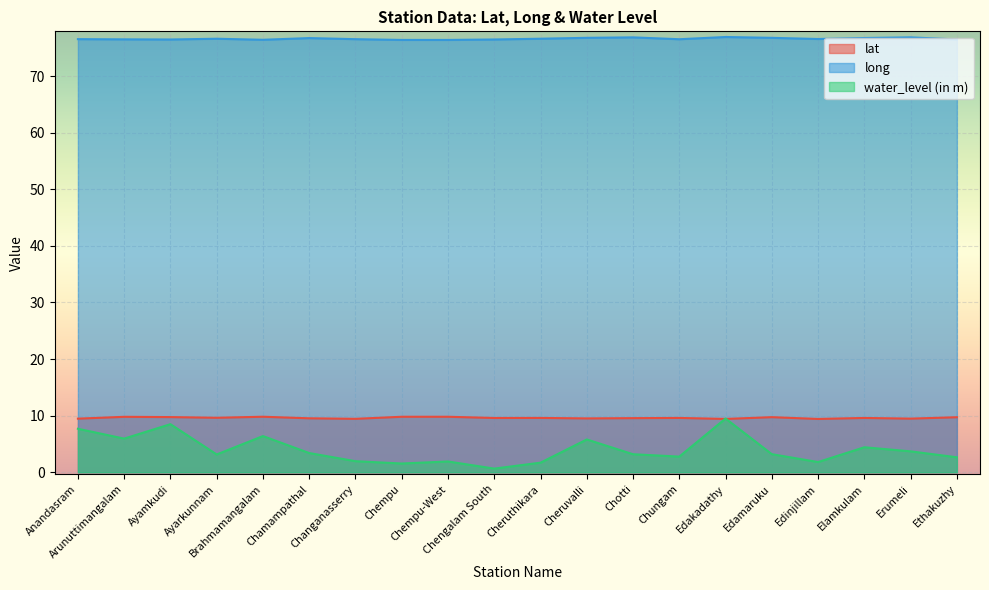

At how many categories does at least one series exceed 43?

20